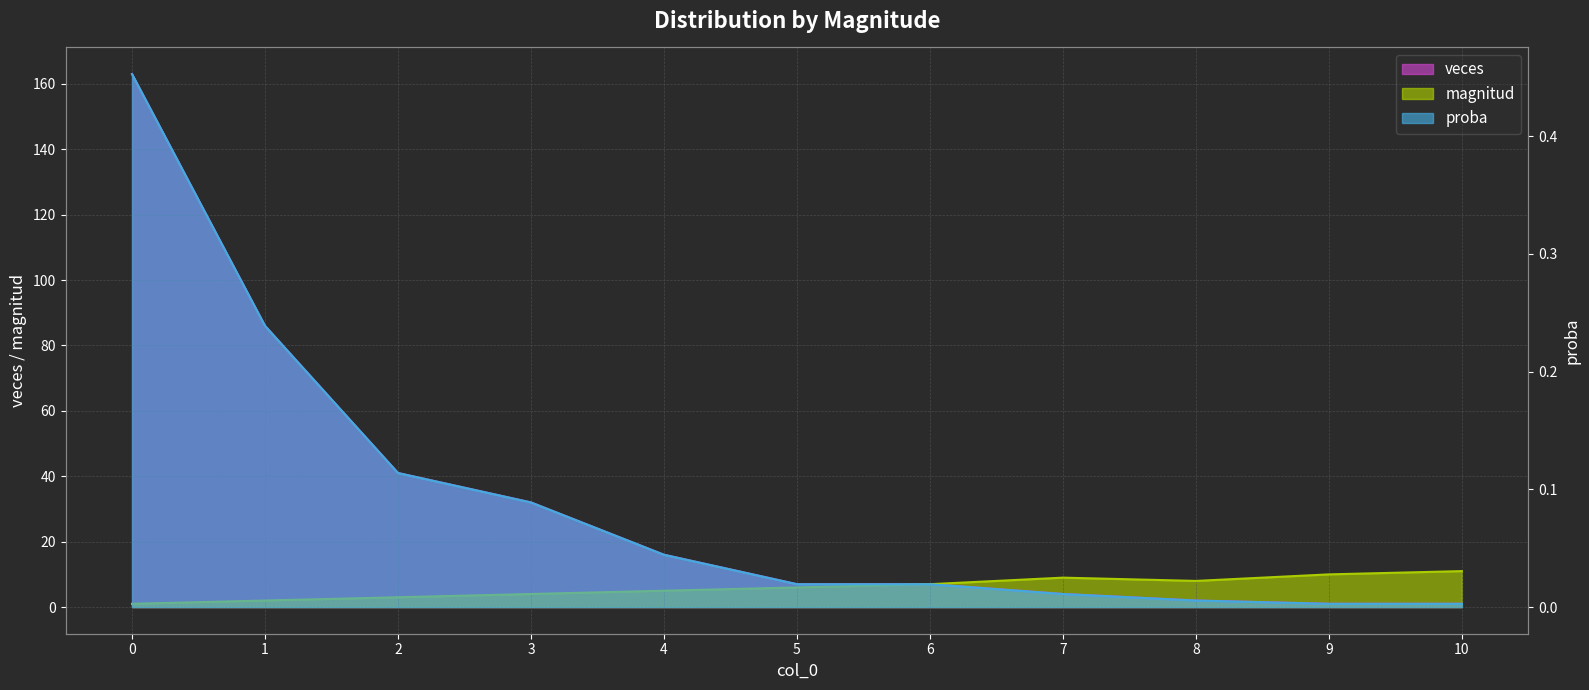

Rank the series by their average value, from lowest to highest.

proba, magnitud, veces